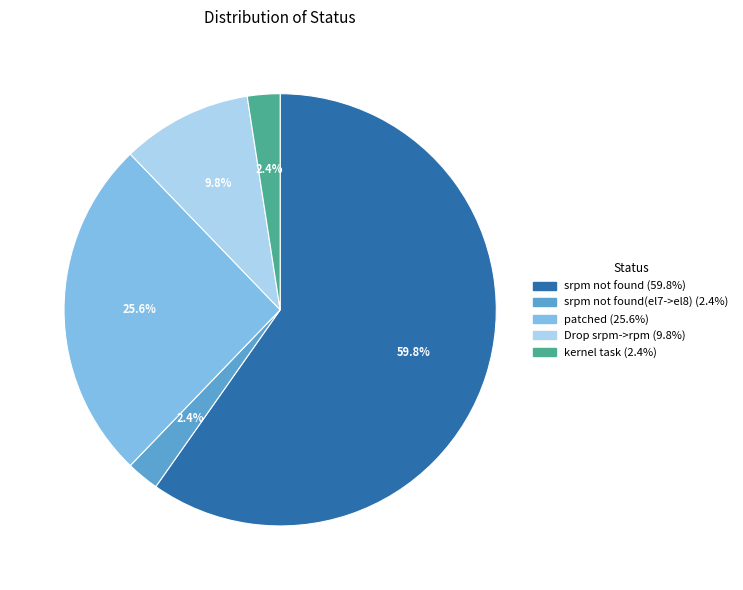

To the nearest percent, what is the average slice percentage?

20%